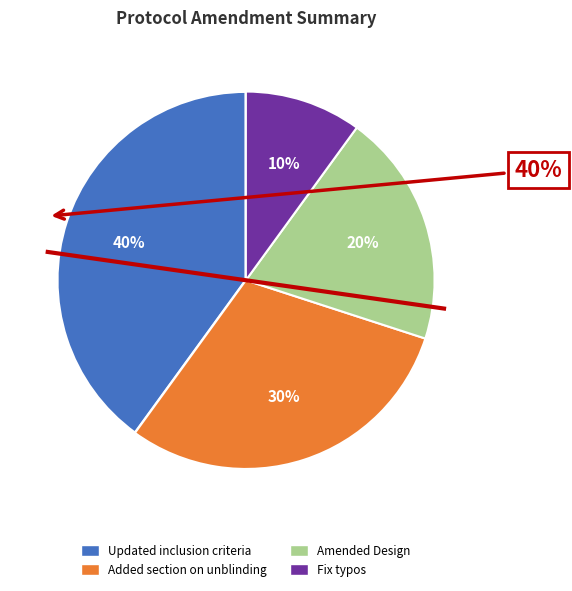

True or false: Updated inclusion criteria accounts for 40% of the total.

True